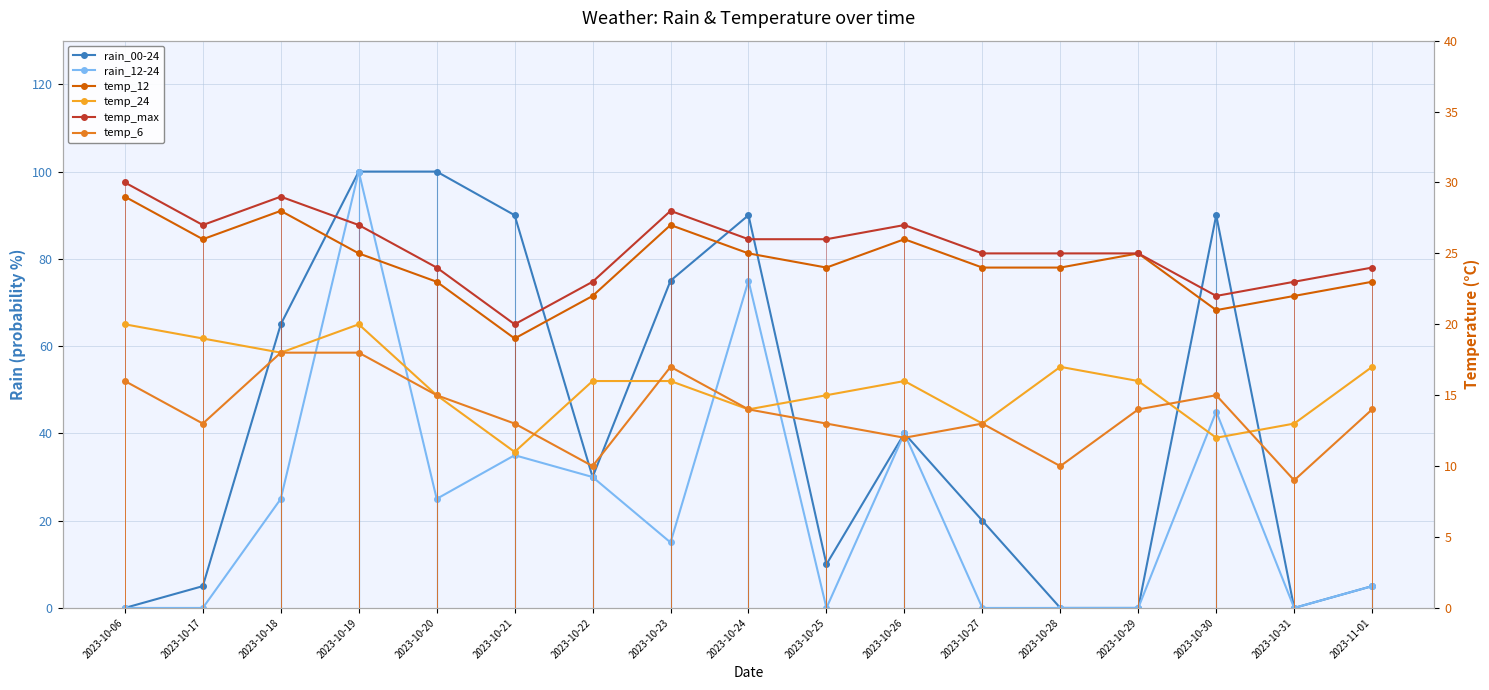

True or false: temp_12 has more than 0 interior local peaks.

True